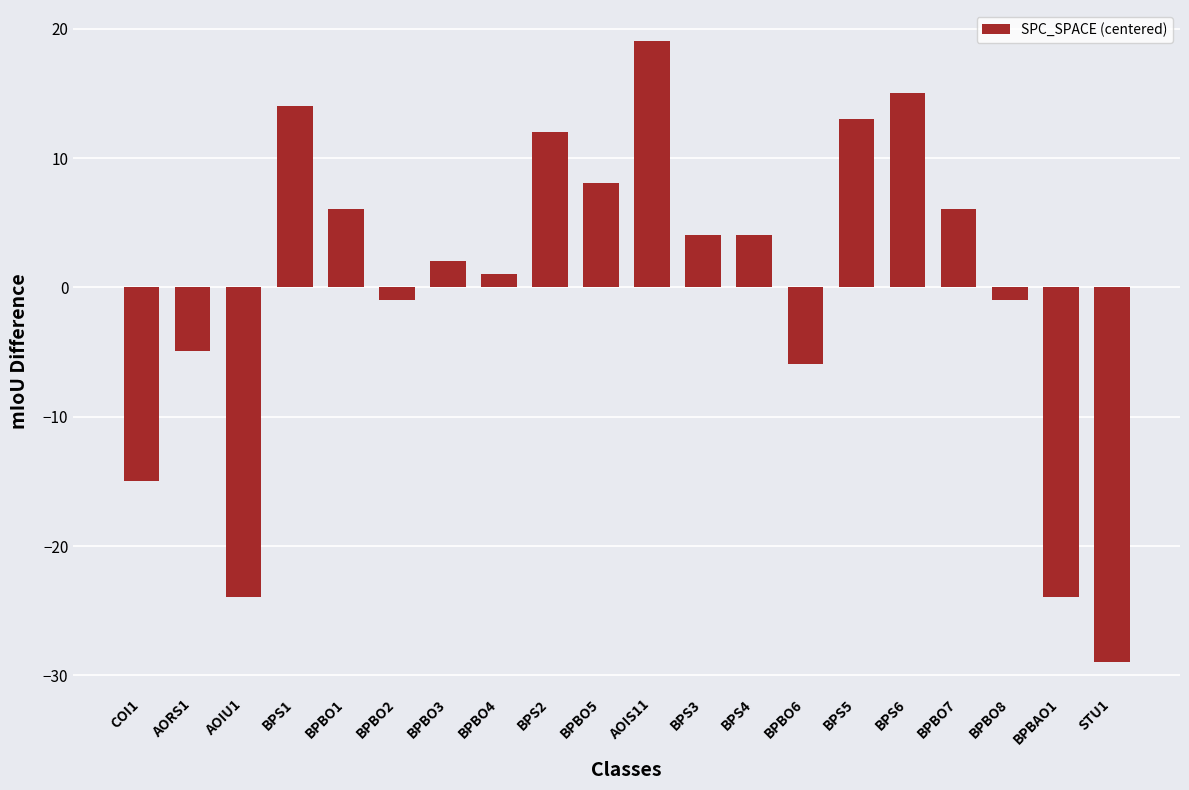

What is the label of the 13th bar from the right?

BPBO4